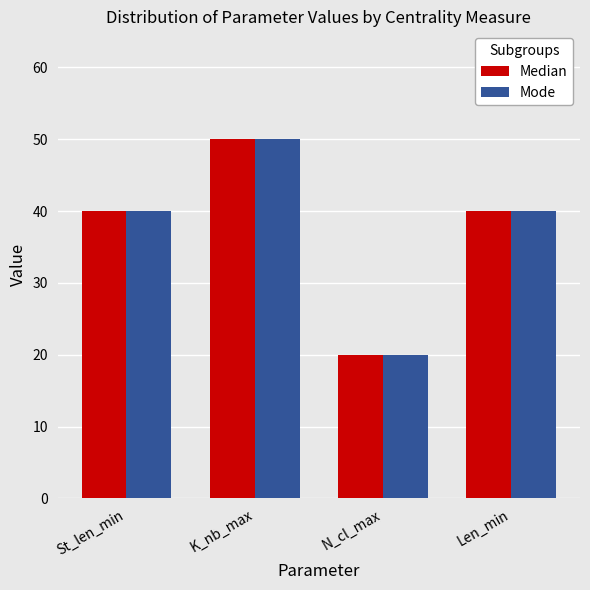

The Mode series shows 50 at K_nb_max. True or false?

True